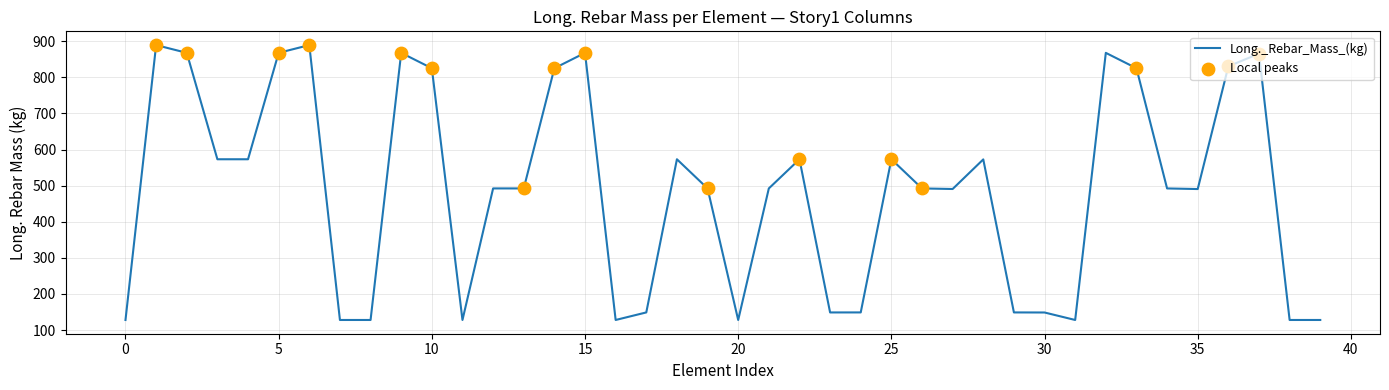

What is the difference between the maximum and minimum values?

761.6